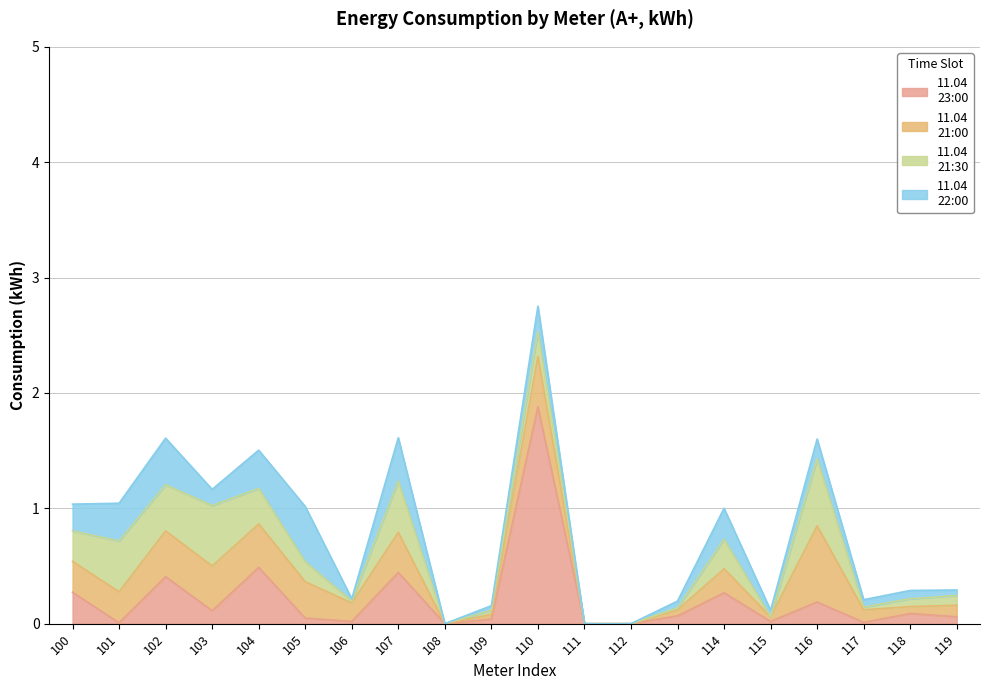

Which category has the lowest value in the 11.04
21:30 series?

108